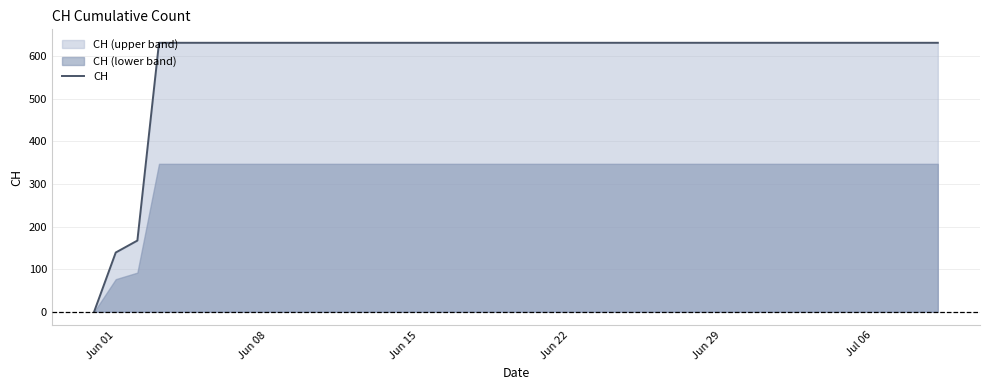

The chart shows a value of 358 at 9. True or false?

False